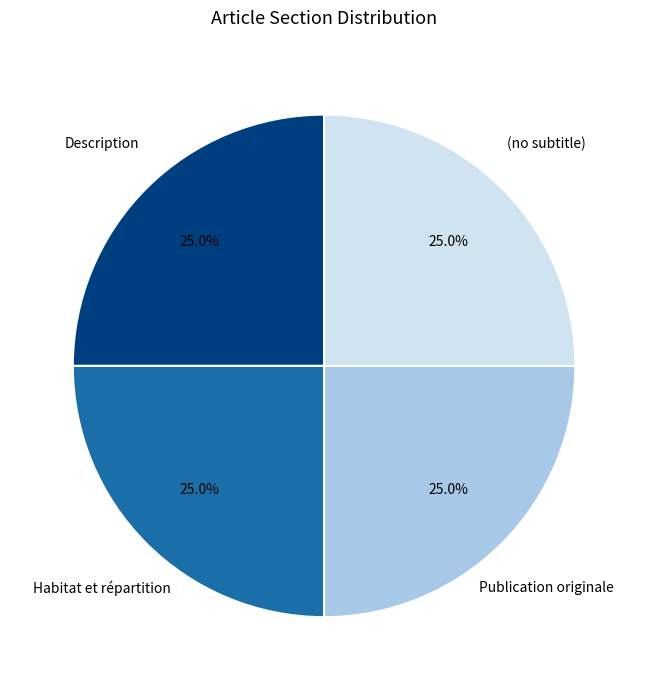

How many slices are in this pie chart?

4